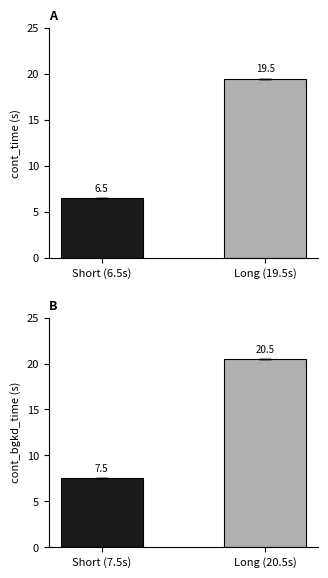

What position from the left is Short (6.5s)?

1